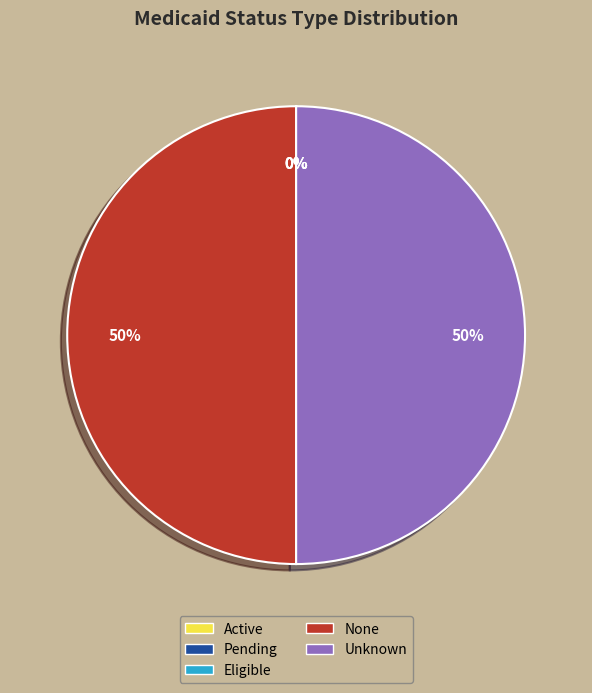

True or false: Unknown accounts for 50% of the total.

True